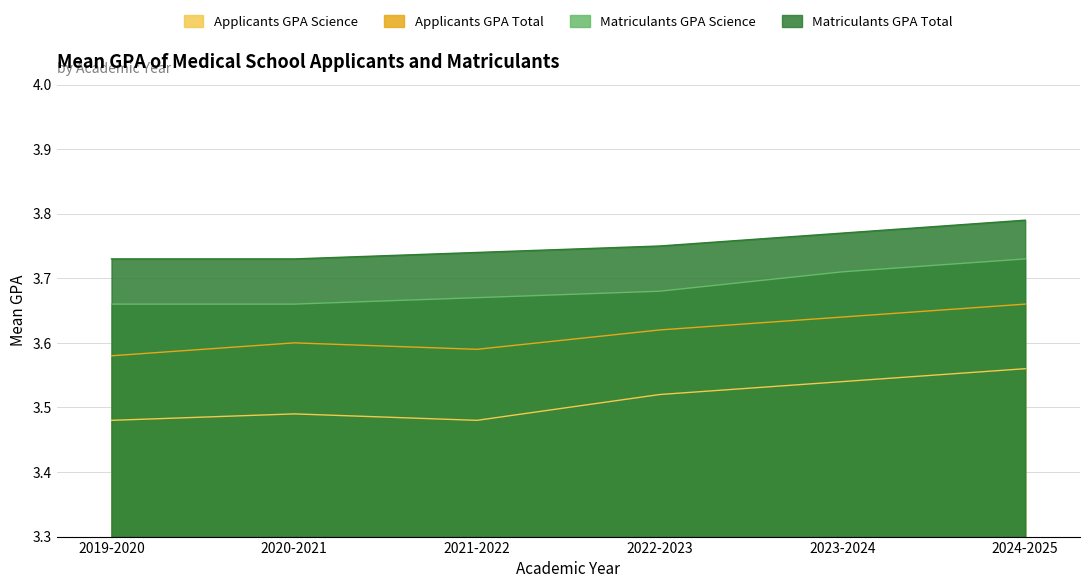

True or false: Matriculants GPA Science has a value of 5.3 at 2024-2025.

False